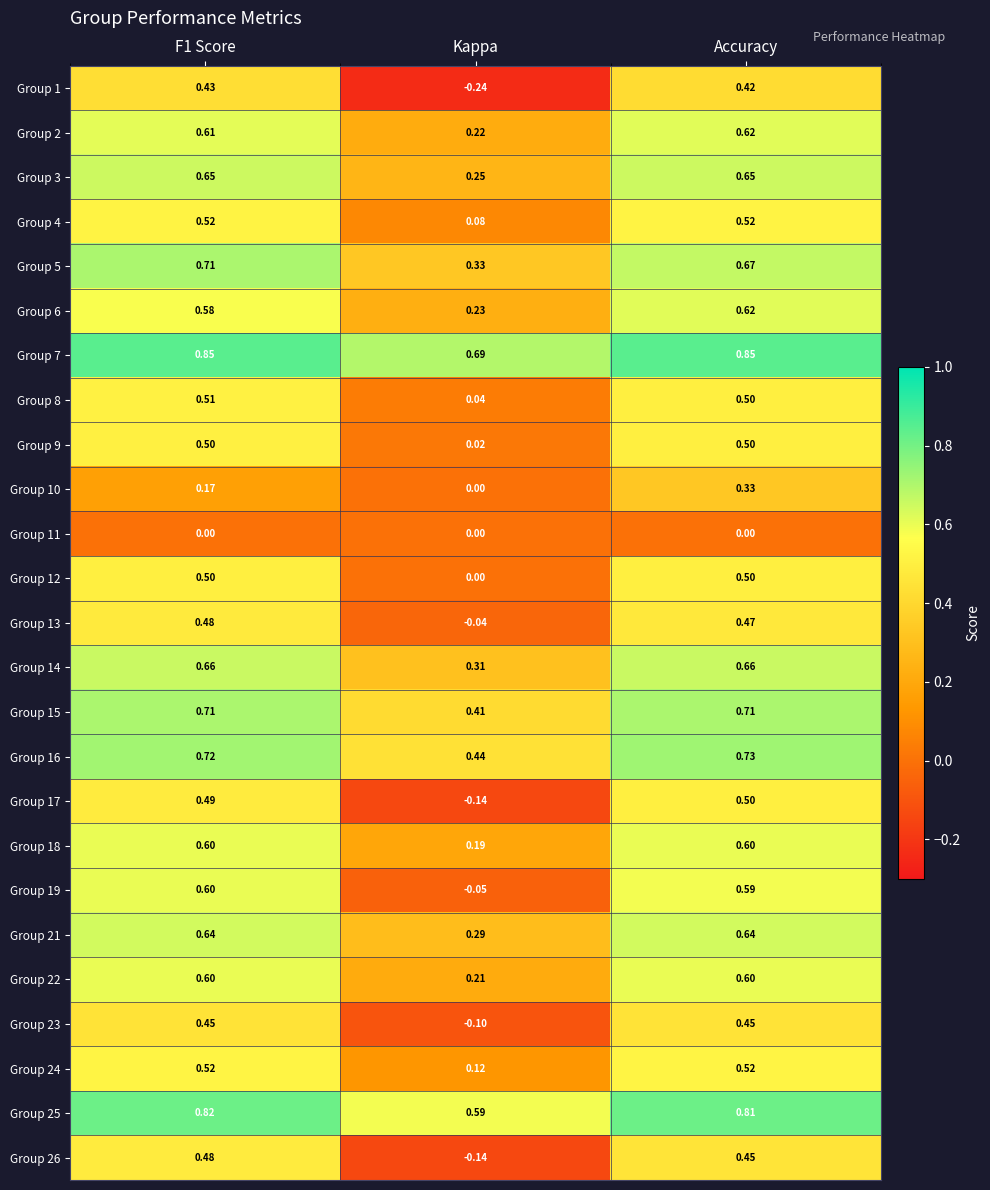

At how many categories does at least one series exceed 0?

3